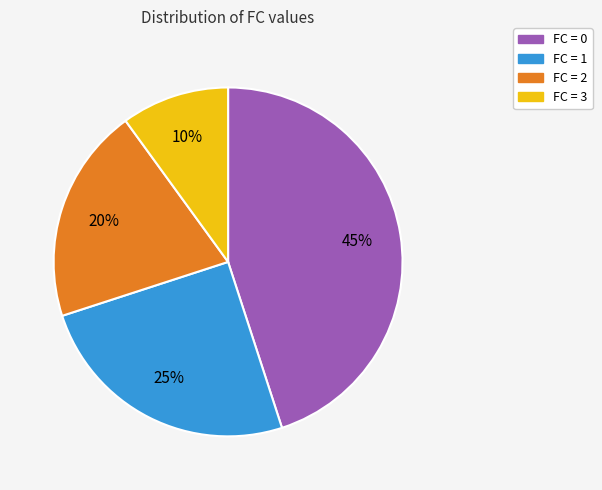

To the nearest percent, what is the difference between the largest and smallest slice percentages?

35%